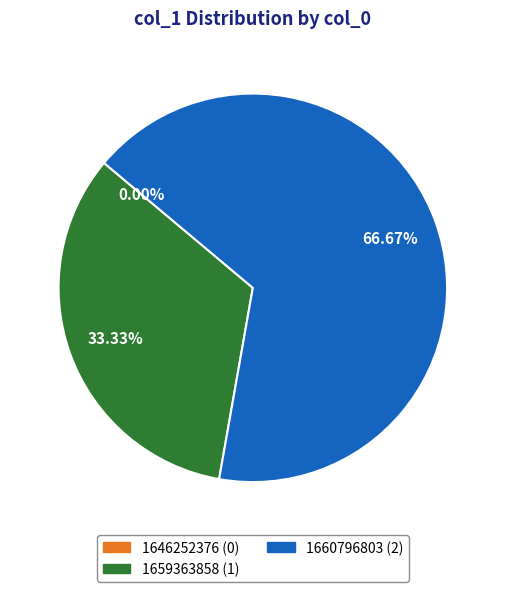

What is the ratio of the value at 1660796803 to the value at 1659363858?

2.0